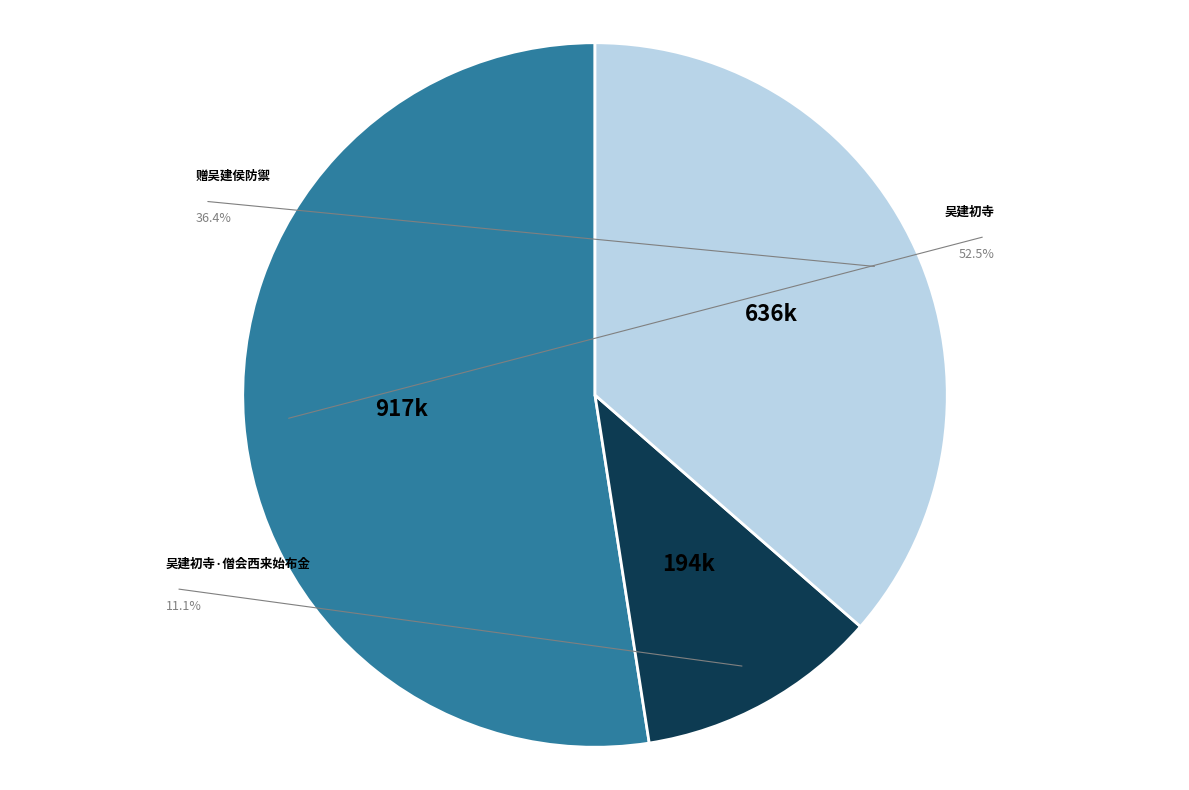

Rank the categories by value from highest to lowest.

吴建初寺, 赠吴建侯防禦, 吴建初寺·僧会西来始布金